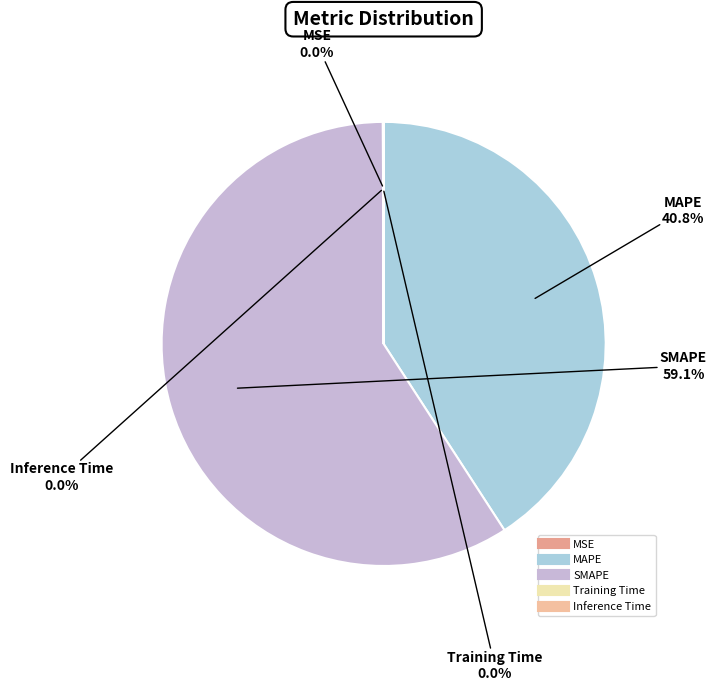

Is there a majority slice in this chart?

Yes